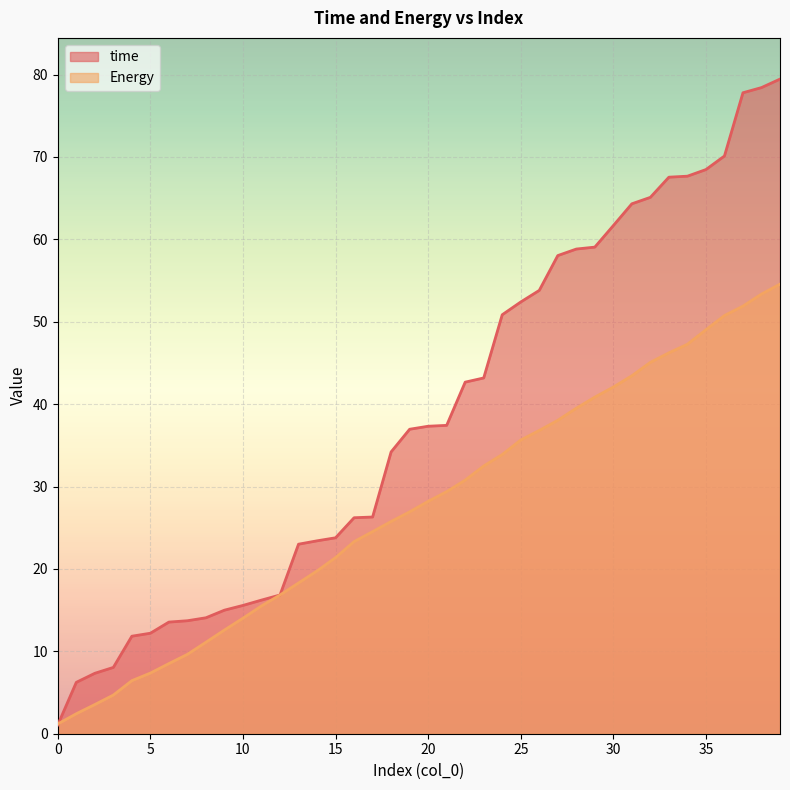

How many lines are shown in the chart?

2